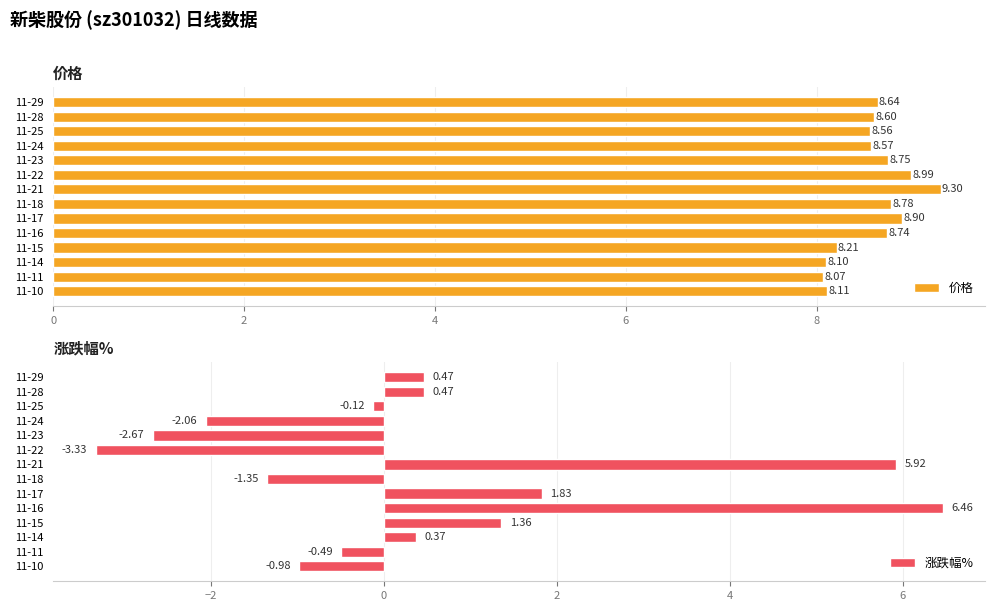

Which series has the largest total across all categories?

价格